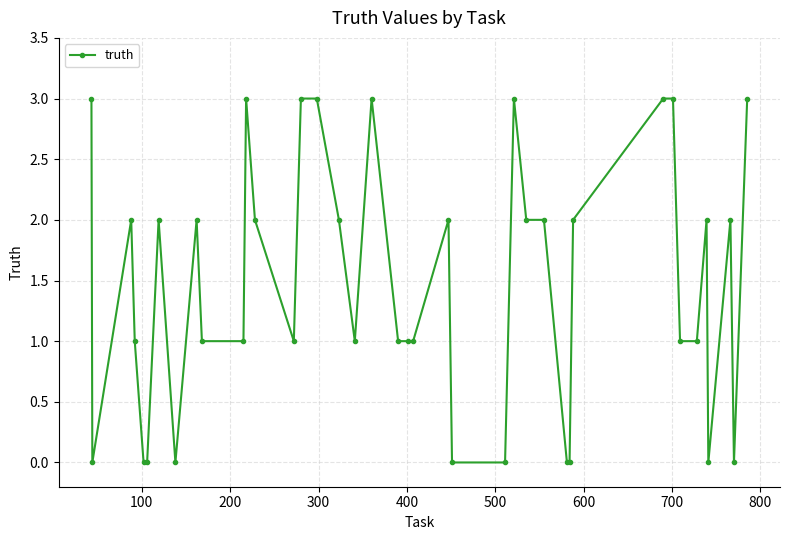

What is the difference between the second highest and minimum values?

3